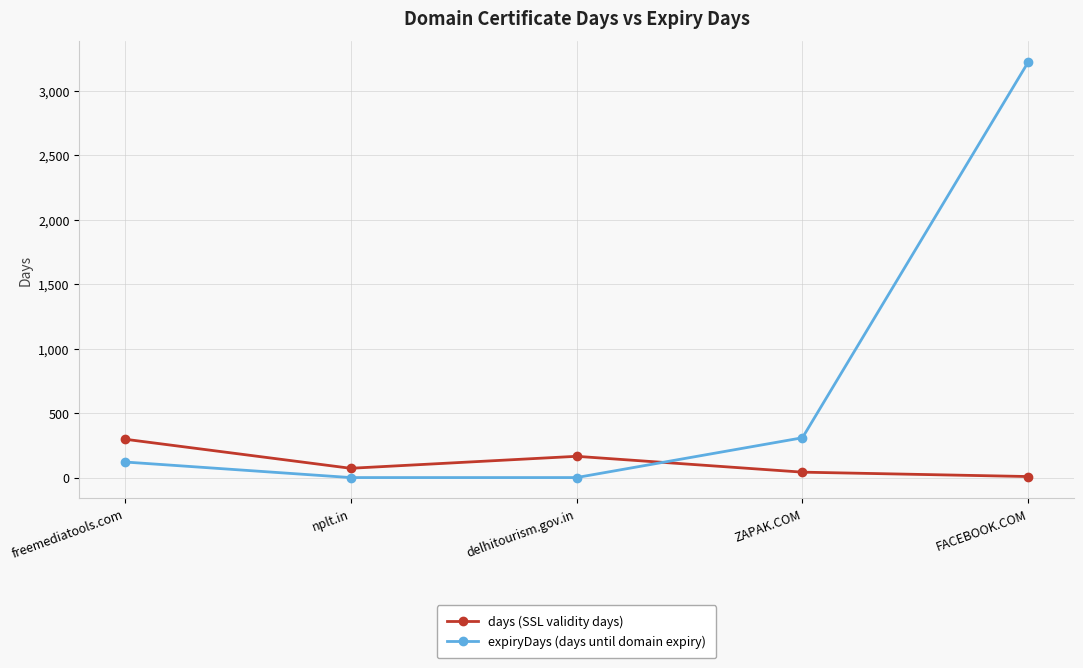

Between freemediatools.com and ZAPAK.COM, which series saw the biggest shift?

days (SSL validity days)